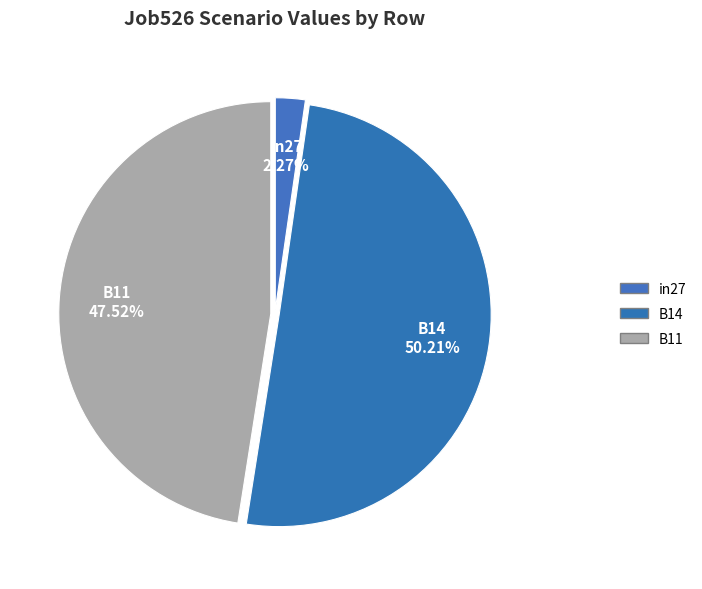

How many segments does this pie chart have?

3